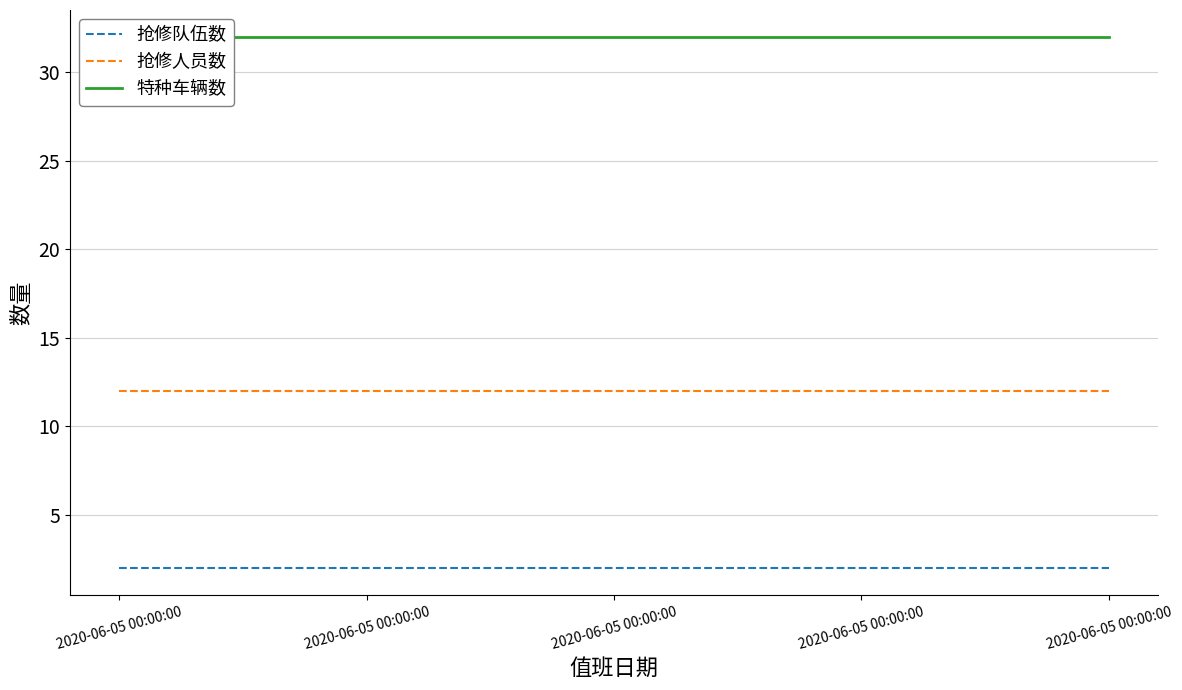

Reading left to right, what are all the values shown in this chart?

抢修队伍数: 2020-06-05 00:00:00=2	2020-06-05 00:00:00=2	2020-06-05 00:00:00=2	2020-06-05 00:00:00=2	2020-06-05 00:00:00=2
抢修人员数: 2020-06-05 00:00:00=12	2020-06-05 00:00:00=12	2020-06-05 00:00:00=12	2020-06-05 00:00:00=12	2020-06-05 00:00:00=12
特种车辆数: 2020-06-05 00:00:00=32	2020-06-05 00:00:00=32	2020-06-05 00:00:00=32	2020-06-05 00:00:00=32	2020-06-05 00:00:00=32